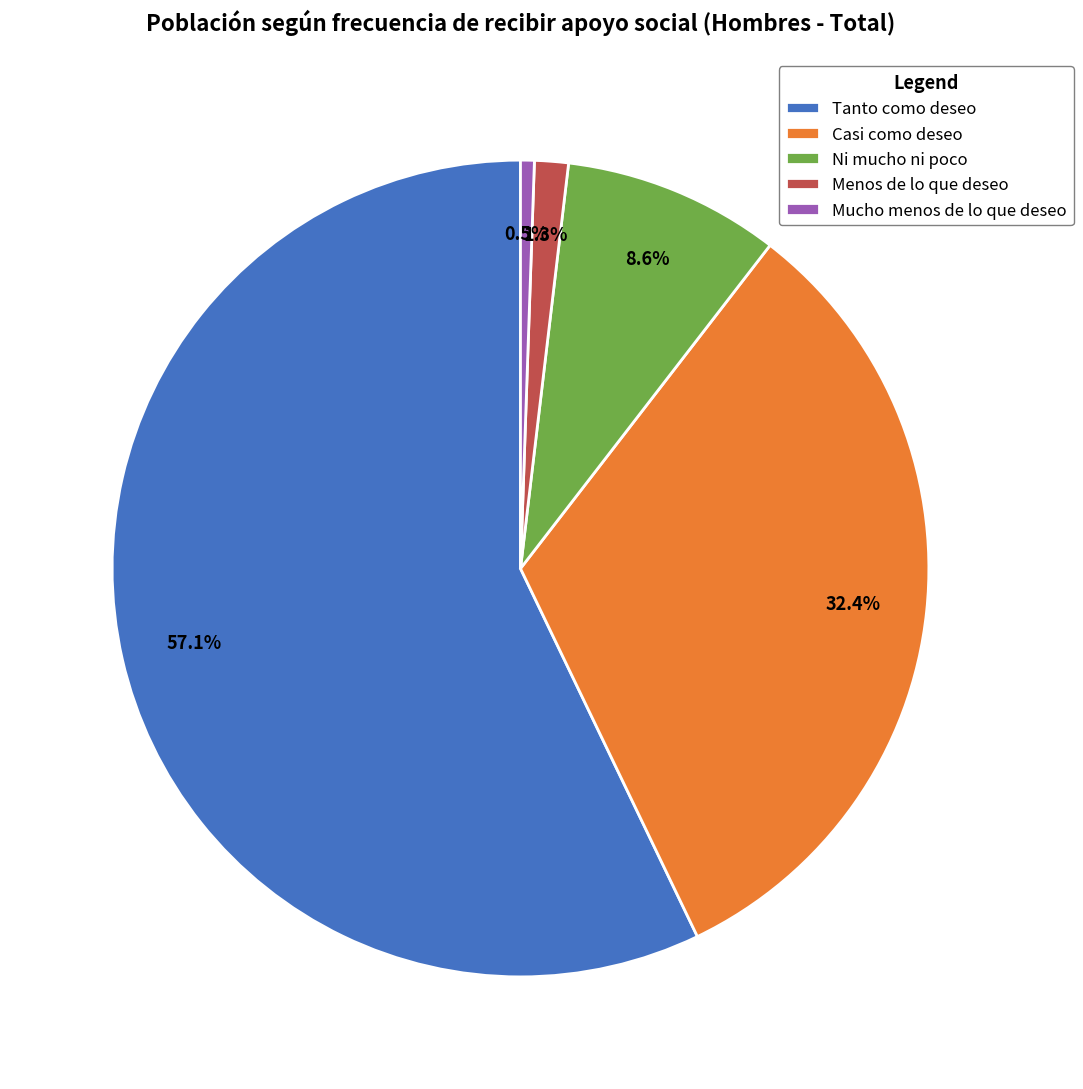

Which slice is the largest?

Tanto como deseo